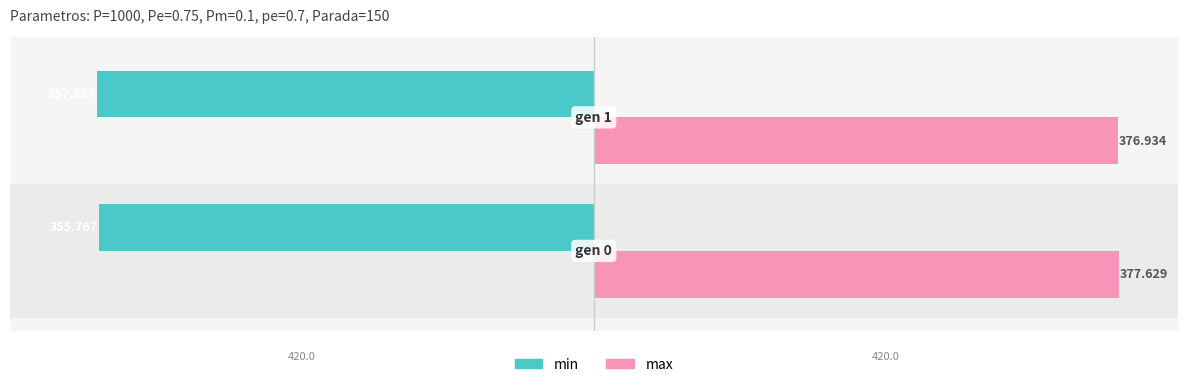

What is the sum of all max values?

754.6